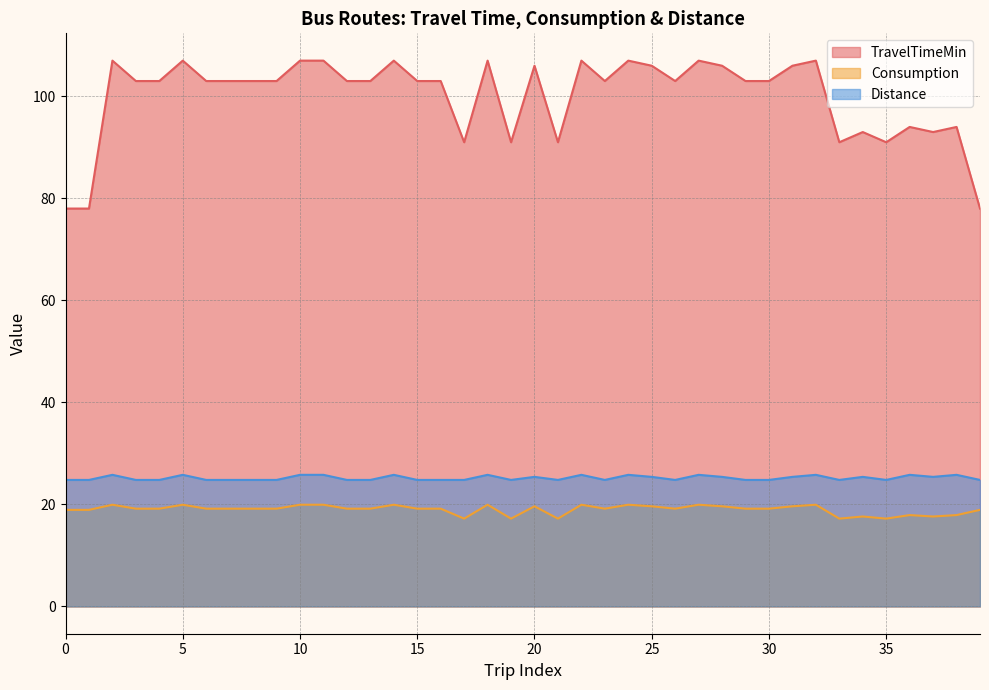

Reading left to right, transcribe all the data shown in this chart.

TravelTimeMin: 78.0	78.0	107.0	103.0	103.0	107.0	103.0	103.0	103.0	103.0	107.0	107.0	103.0	103.0	107.0	103.0	103.0	91.0	107.0	91.0	106.0	91.0	107.0	103.0	107.0	106.0	103.0	107.0	106.0	103.0	103.0	106.0	107.0	91.0	93.0	91.0	94.0	93.0	94.0	78.0
Consumption: 18.9	18.9	19.9	19.2	19.2	19.9	19.2	19.2	19.2	19.2	19.9	19.9	19.2	19.2	19.9	19.2	19.2	17.2	19.9	17.2	19.6	17.2	19.9	19.2	19.9	19.6	19.2	19.9	19.6	19.2	19.2	19.6	19.9	17.2	17.6	17.2	17.9	17.6	17.9	18.9
Distance: 24.8	24.8	25.8	24.8	24.8	25.8	24.8	24.8	24.8	24.8	25.8	25.8	24.8	24.8	25.8	24.8	24.8	24.8	25.8	24.8	25.4	24.8	25.8	24.8	25.8	25.4	24.8	25.8	25.4	24.8	24.8	25.4	25.8	24.8	25.4	24.8	25.8	25.4	25.8	24.8